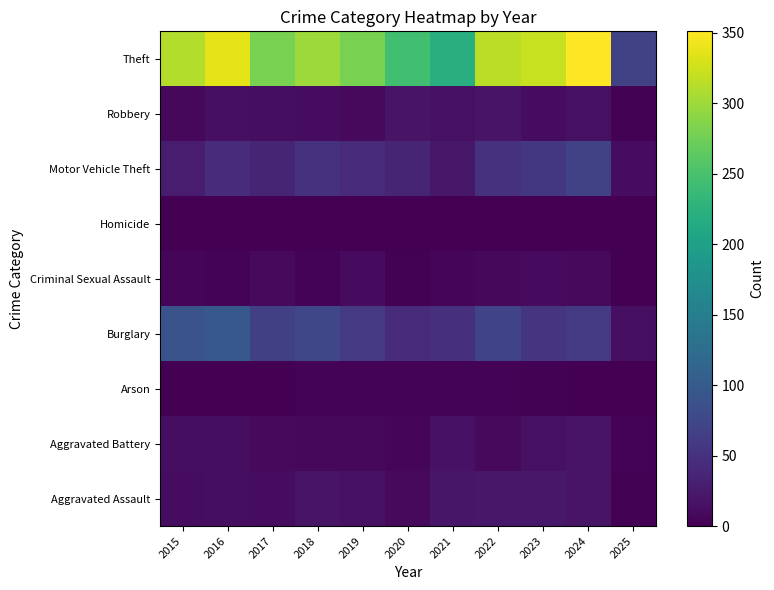

Which category has the lowest value across all series?

2016